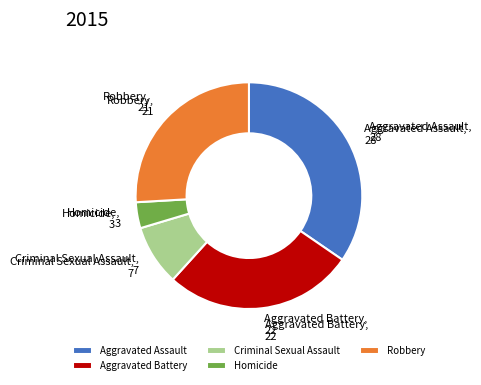

Between Homicide and Aggravated Battery, which is larger?

Aggravated Battery